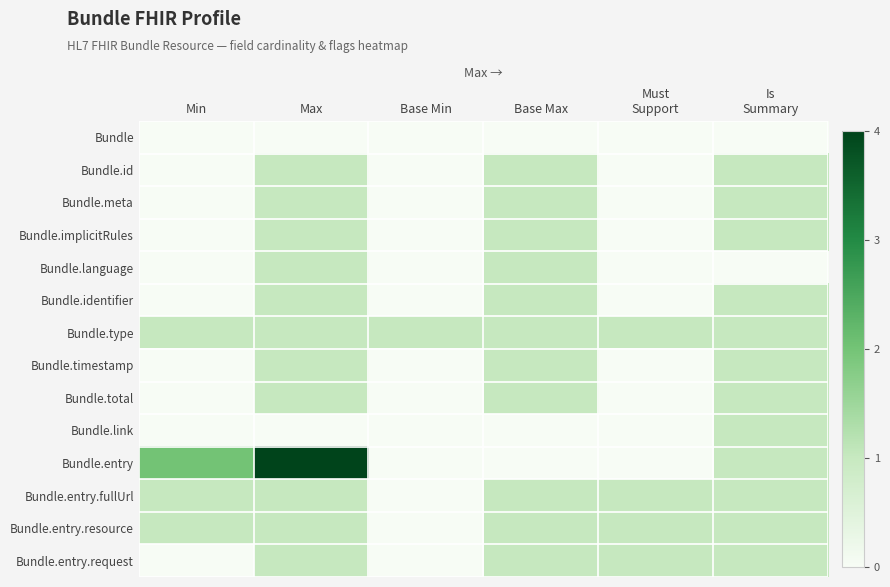

Which series has the largest total across all categories?

Bundle.entry